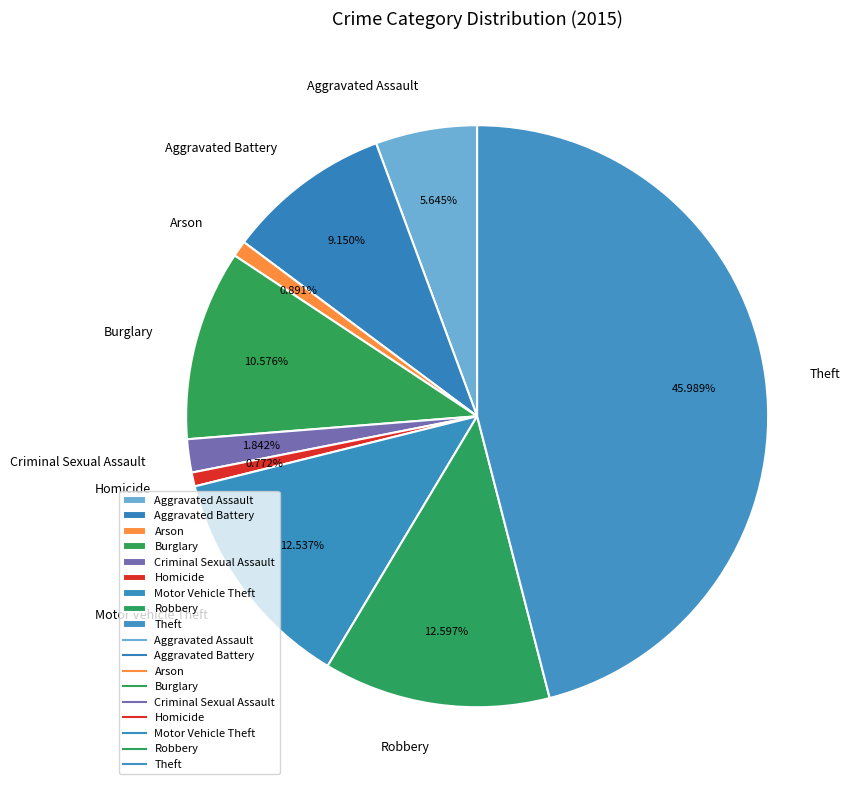

Which category has the biggest portion of the pie?

Theft